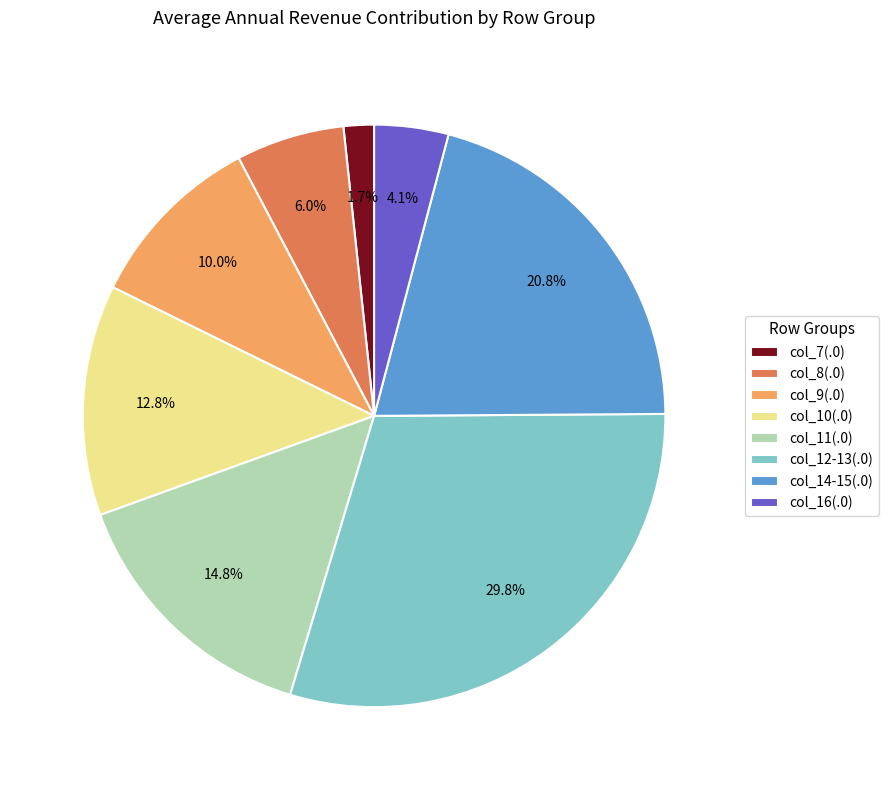

Rank the categories by value from lowest to highest.

col_7(.0), col_16(.0), col_8(.0), col_9(.0), col_10(.0), col_11(.0), col_14-15(.0), col_12-13(.0)